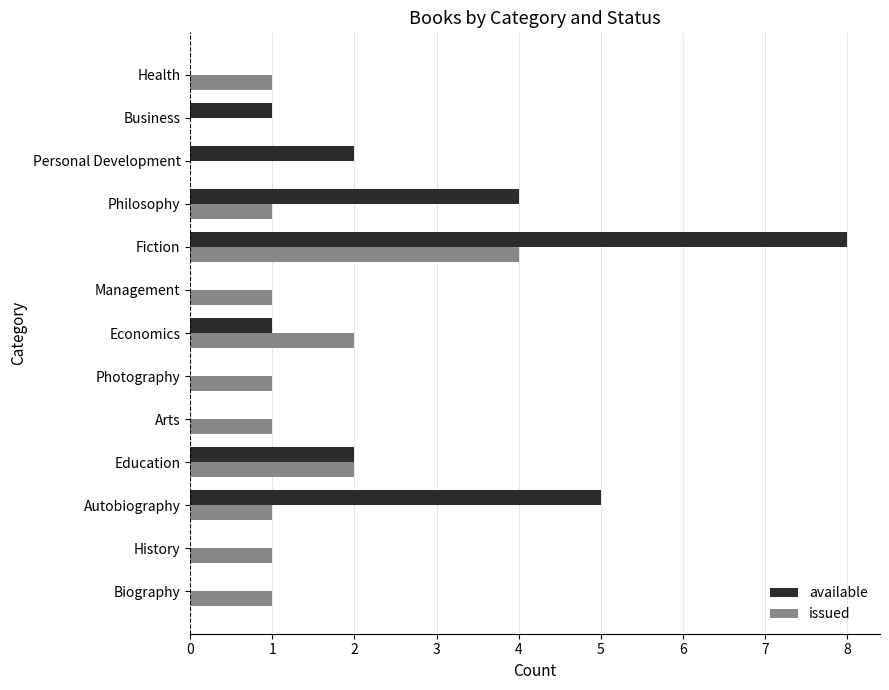

The available series shows 1 at Personal Development. True or false?

False